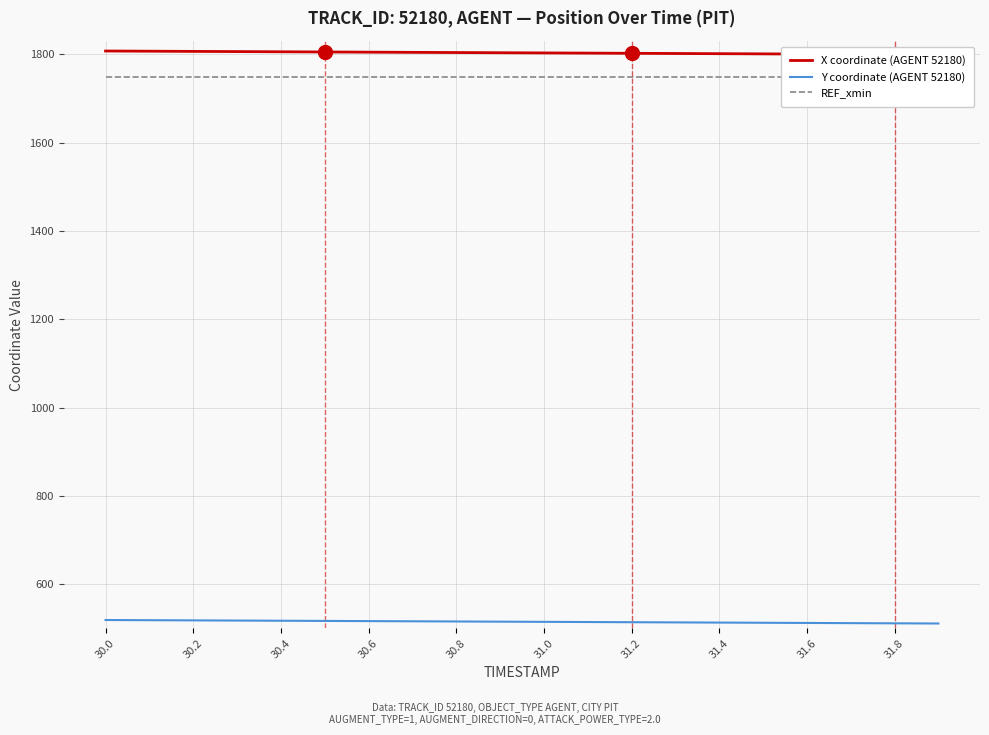

True or false: REF_xmin and Y coordinate (AGENT 52180) cross at least once.

False